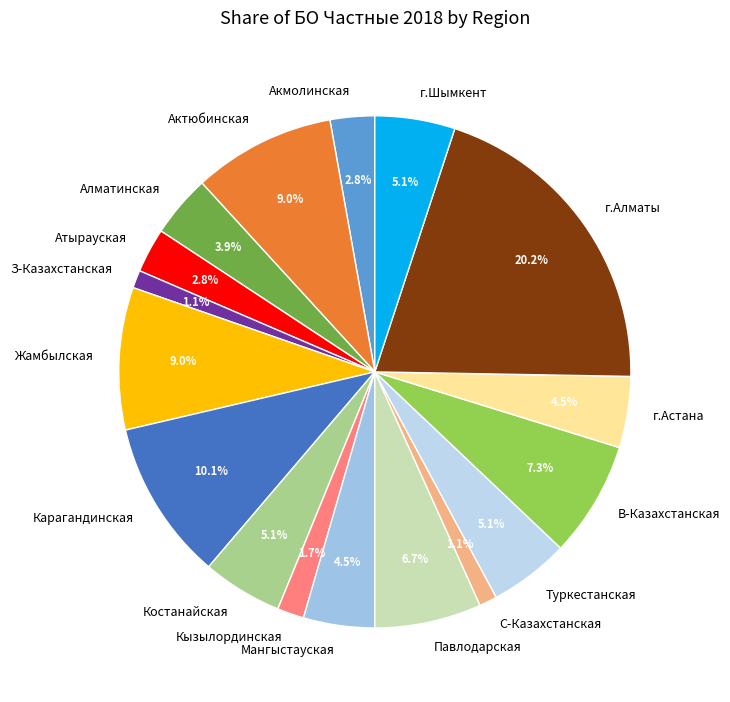

To the nearest percent, what is the combined percentage of г.Шымкент and С-Казахстанская?

6%